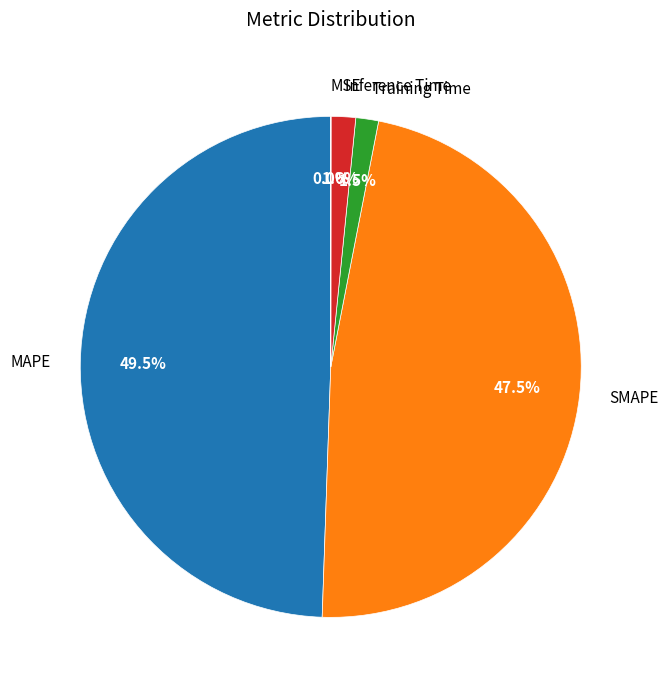

What is the largest slice in the pie chart?

MAPE